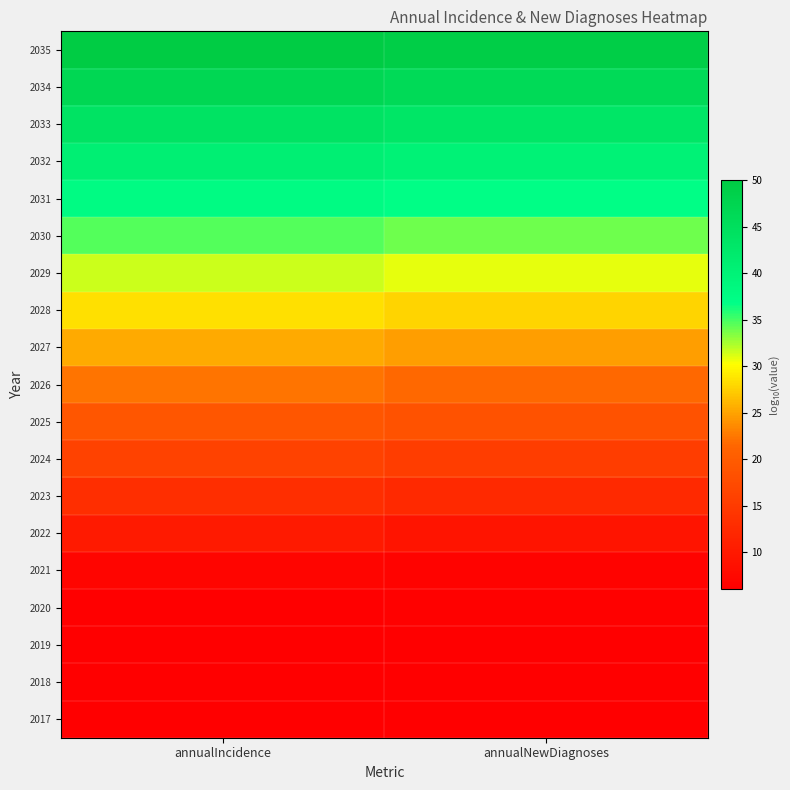

At annualNewDiagnoses, list the series in order from largest to smallest.

2035, 2034, 2033, 2032, 2031, 2030, 2029, 2028, 2027, 2026, 2025, 2024, 2023, 2022, 2021, 2020, 2017, 2018, 2019